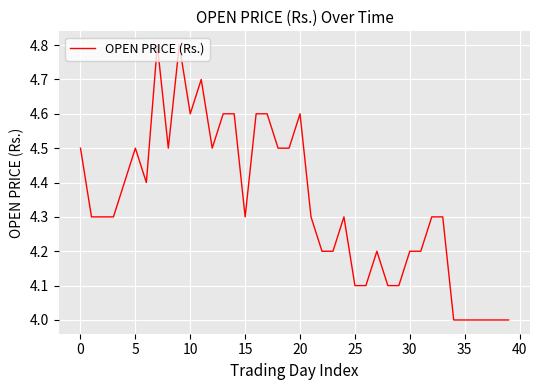

What is the maximum value shown in the chart?

4.8